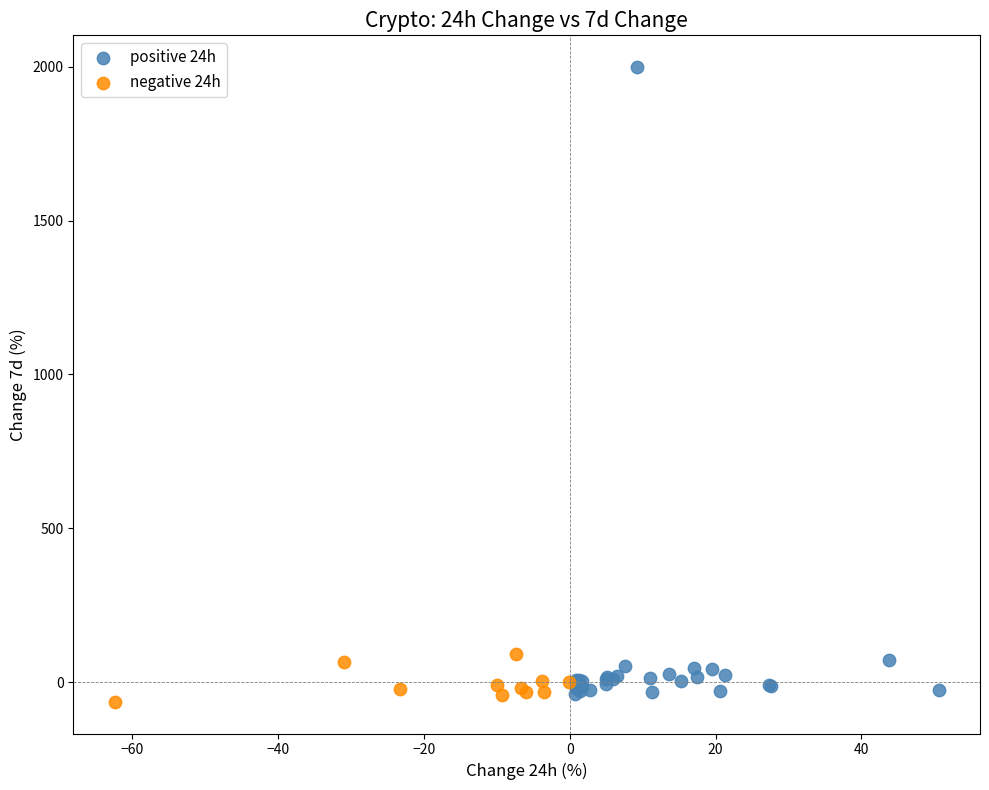

Which series reaches the maximum Y coordinate?

positive 24h